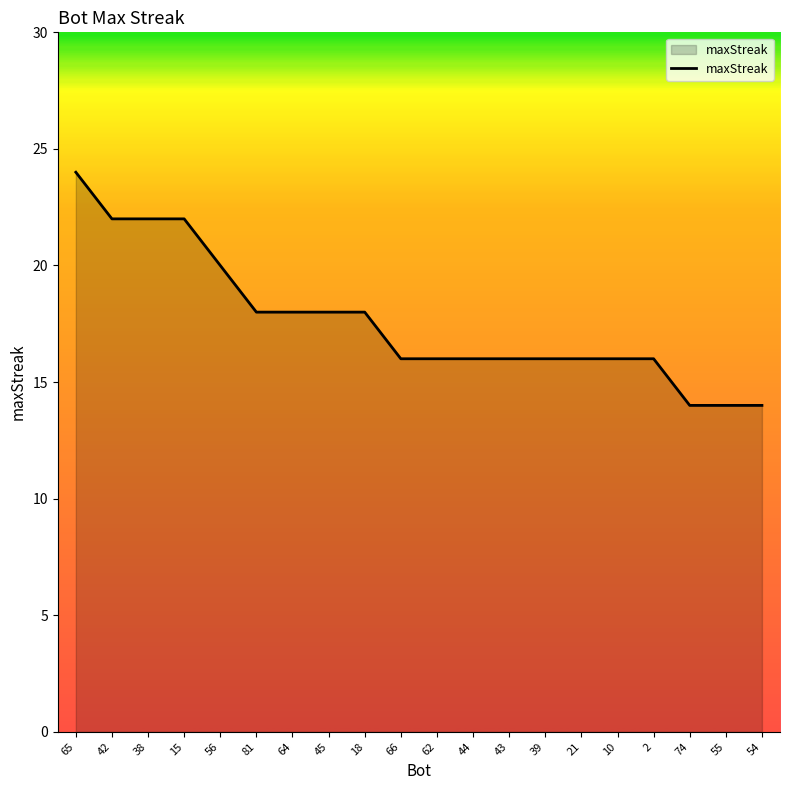

What is the greatest value displayed?

24